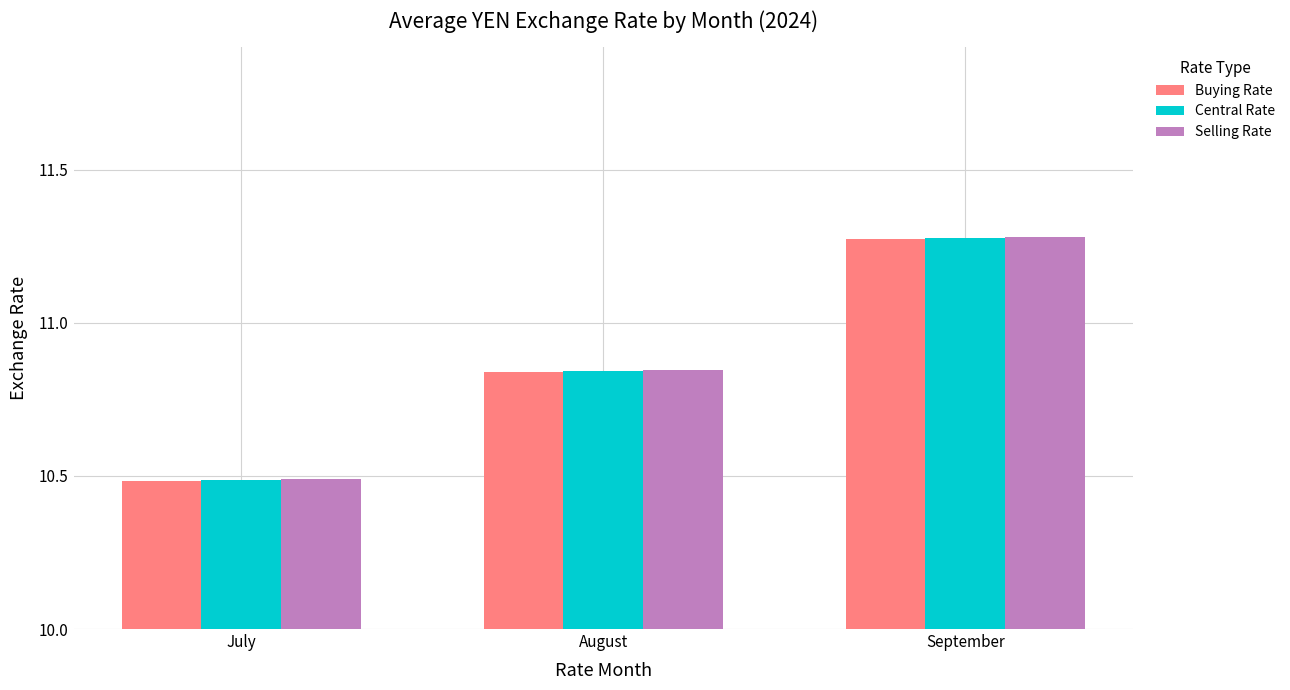

At how many categories does at least one series exceed 10?

3